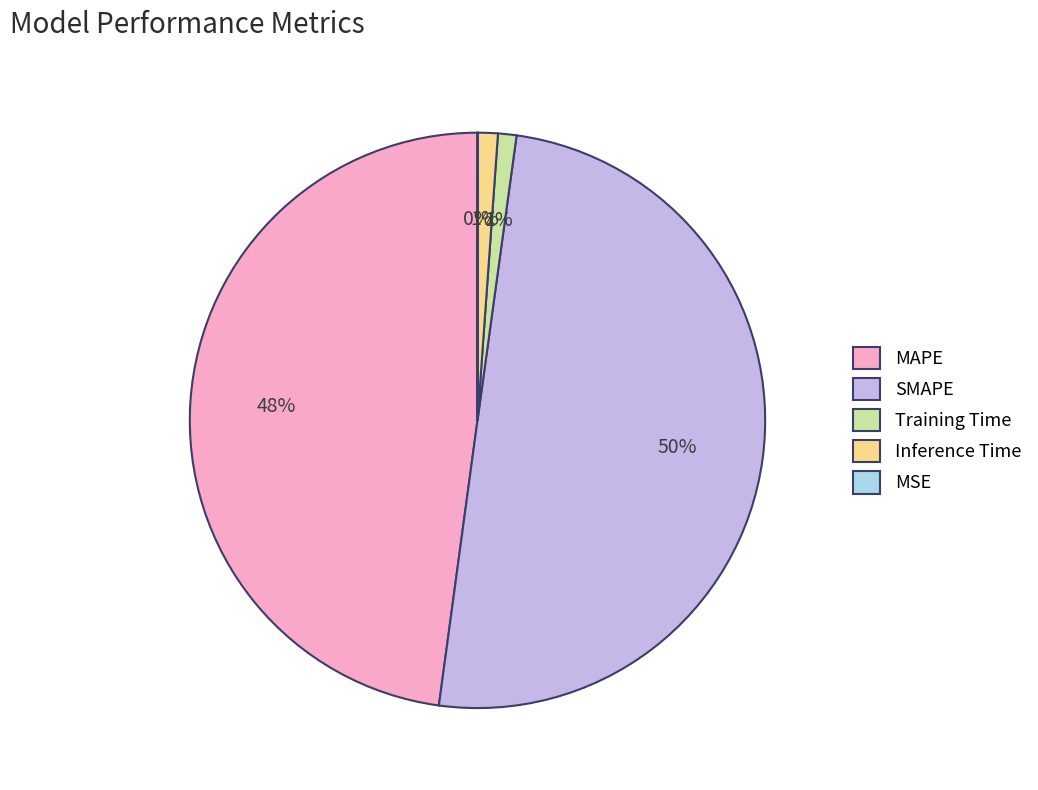

To the nearest percent, what is the combined percentage of SMAPE and Inference Time?

51%